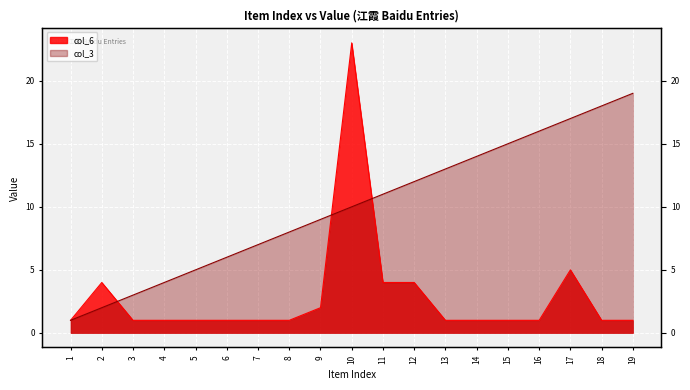

What is the sum of the col_3 values at 19 and 17?

36